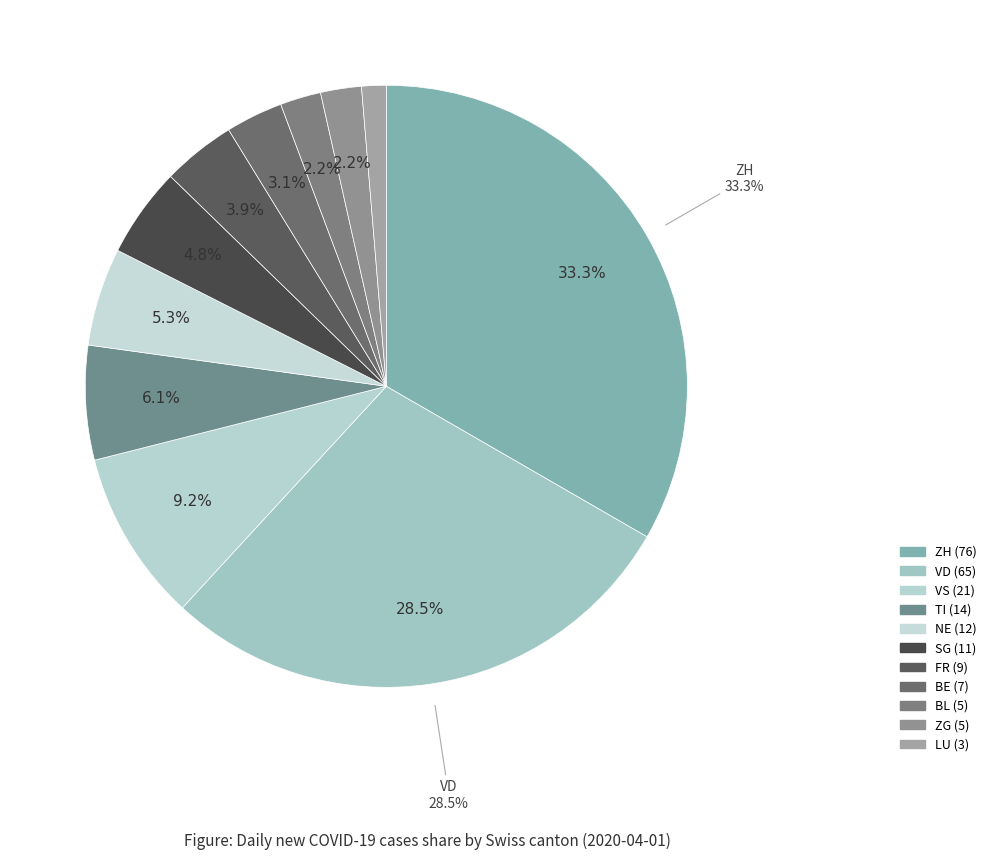

Does VS represent more than half of the total?

No